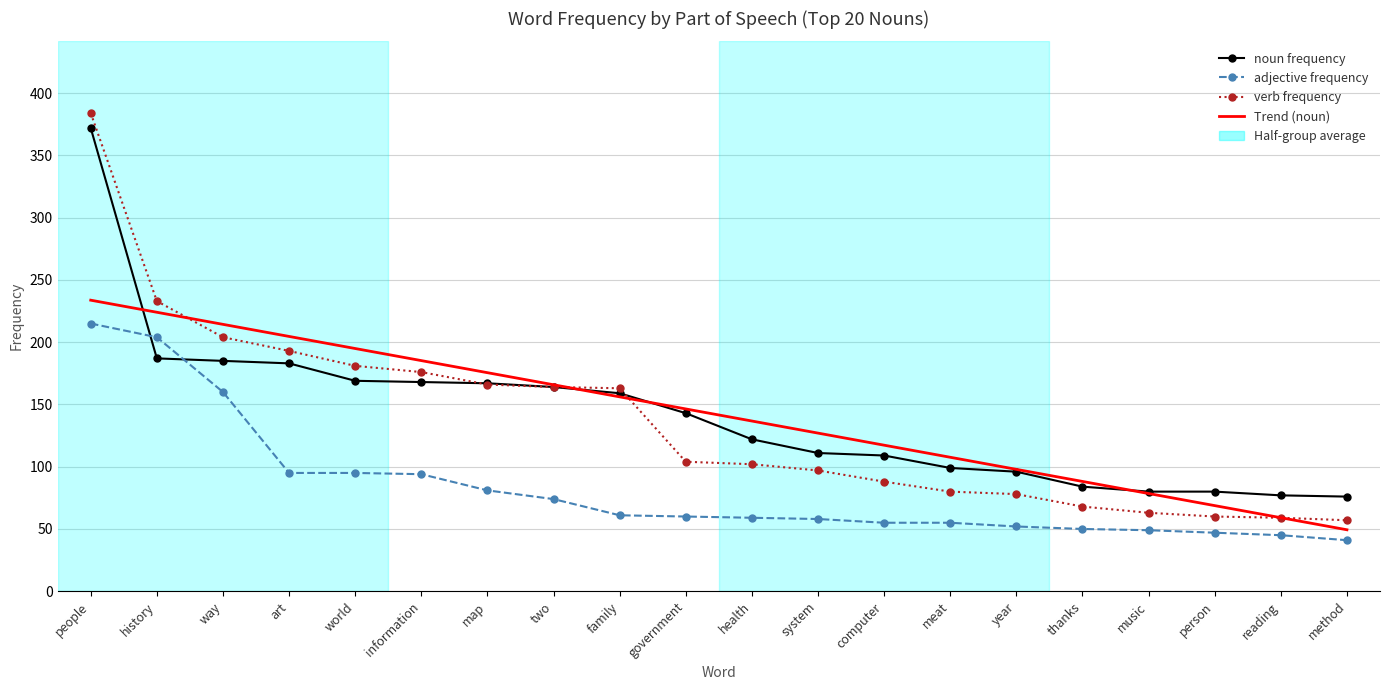

What is the minimum value shown in the chart?

41.0